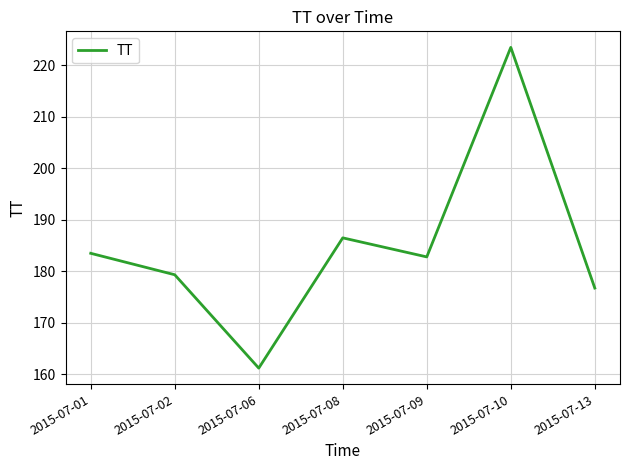

Count the number of data series in this chart.

1